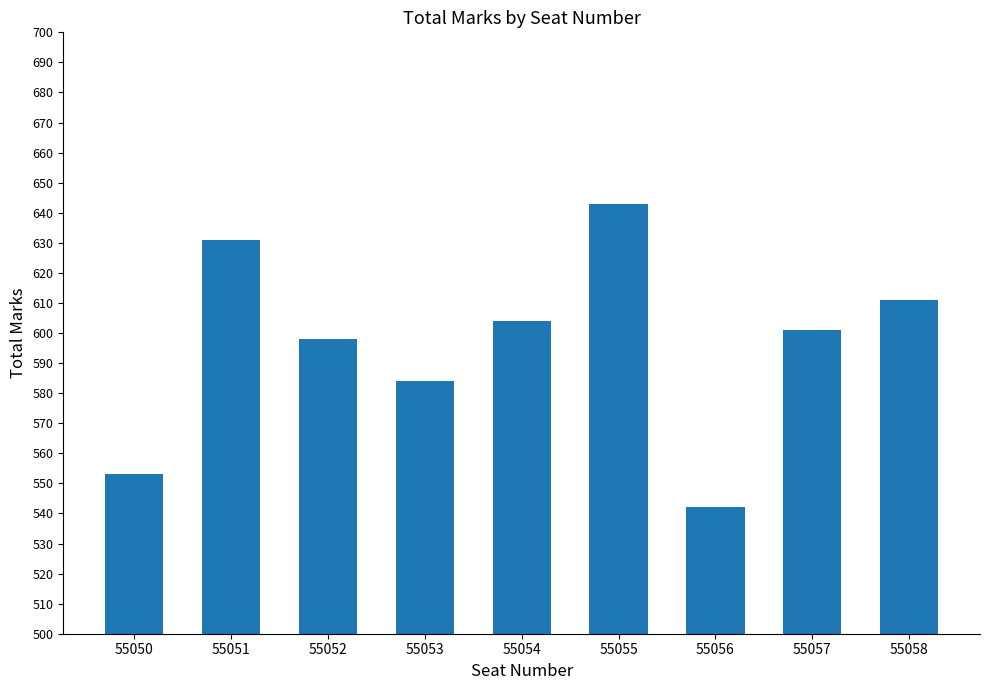

What is the change in value from 55050 to 55056?

-11